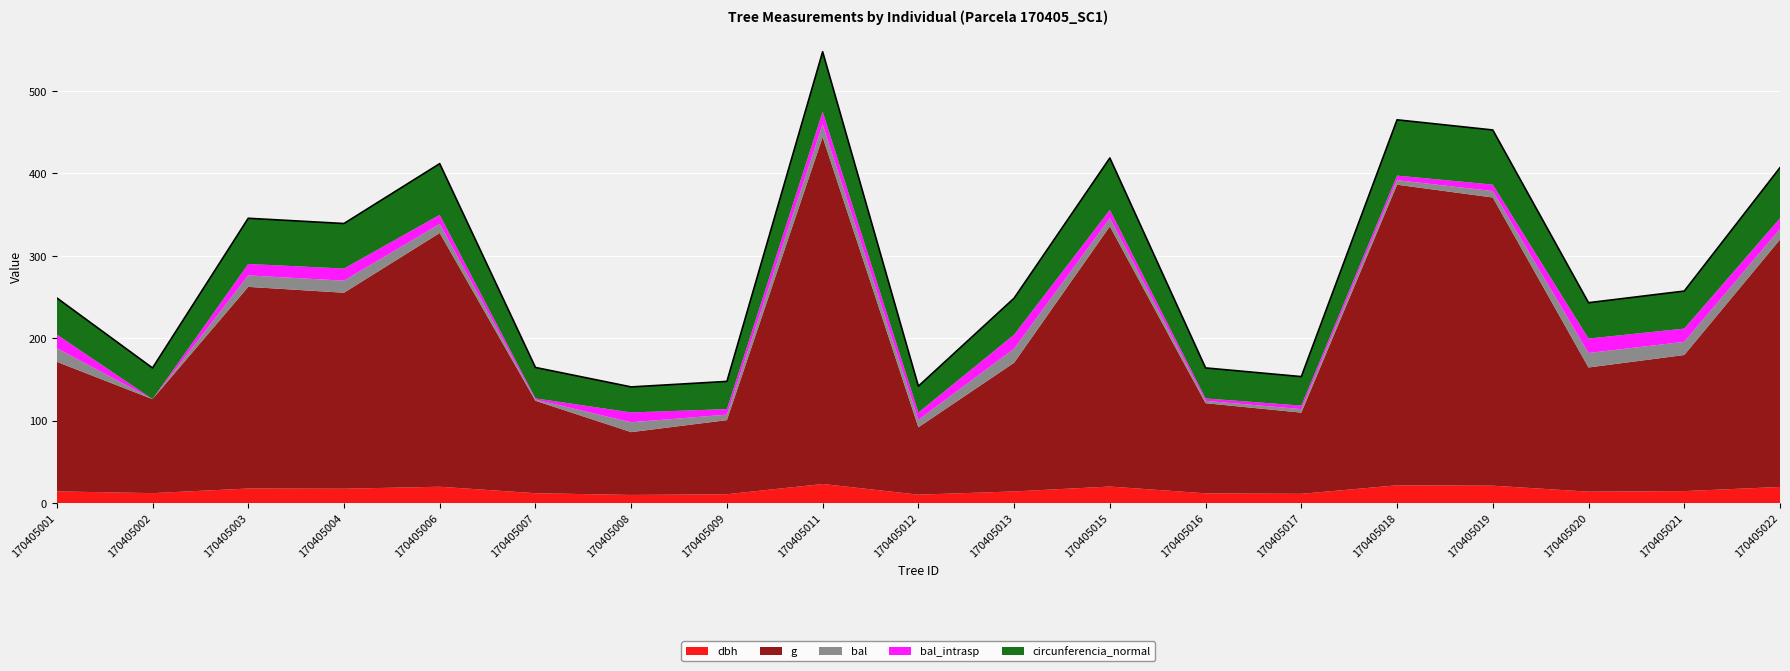

Reading right to left, list all the values displayed in this chart.

dbh: 170405022=19.6	170405021=14.5	170405020=13.8	170405019=21.1	170405018=21.6	170405017=11.2	170405016=11.8	170405015=20.1	170405013=14.1	170405012=10.2	170405011=23.1	170405009=10.7	170405008=9.8	170405007=11.9	170405006=19.8	170405004=17.4	170405003=17.6	170405002=12.1	170405001=14.2
g: 170405022=300.2	170405021=165.1	170405020=150.7	170405019=349.7	170405018=364.7	170405017=98.5	170405016=109.4	170405015=315.7	170405013=156.2	170405012=81.7	170405011=420.9	170405009=89.9	170405008=76.2	170405007=112.2	170405006=307.9	170405004=237.8	170405003=244.7	170405002=114.0	170405001=157.2
bal: 170405022=12.9	170405021=16.0	170405020=17.6	170405019=7.8	170405018=5.5	170405017=4.3	170405016=2.9	170405015=10.0	170405013=17.1	170405012=8.9	170405011=15.4	170405009=6.7	170405008=12.0	170405007=1.4	170405006=11.0	170405004=14.7	170405003=13.9	170405002=0.0	170405001=16.6
bal_intrasp: 170405022=12.9	170405021=16.0	170405020=17.6	170405019=7.8	170405018=5.5	170405017=4.3	170405016=2.9	170405015=10.0	170405013=17.1	170405012=8.9	170405011=15.4	170405009=6.7	170405008=12.0	170405007=1.4	170405006=11.0	170405004=14.7	170405003=13.9	170405002=0.0	170405001=16.6
circunferencia_normal: 170405022=61.4	170405021=45.5	170405020=43.5	170405019=66.3	170405018=67.7	170405017=35.2	170405016=37.1	170405015=63.0	170405013=44.3	170405012=32.0	170405011=72.7	170405009=33.6	170405008=30.9	170405007=37.5	170405006=62.2	170405004=54.7	170405003=55.5	170405002=37.9	170405001=44.5